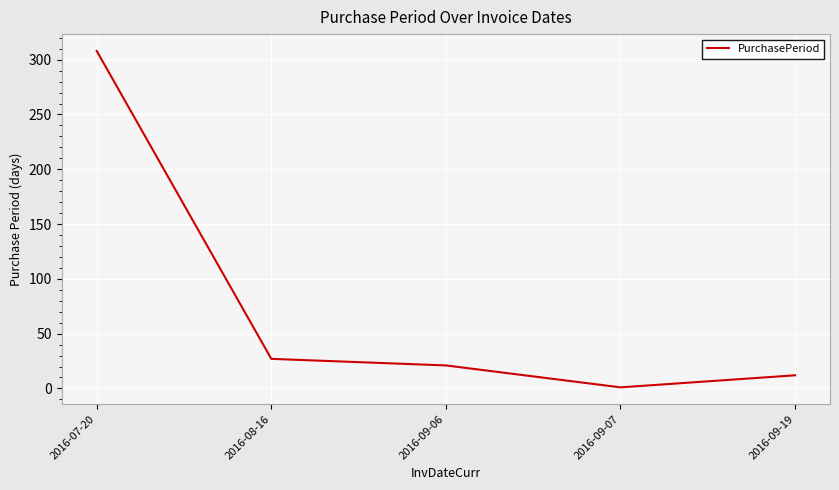

List the labels in order of value, largest first.

2016-07-20, 2016-08-16, 2016-09-06, 2016-09-19, 2016-09-07